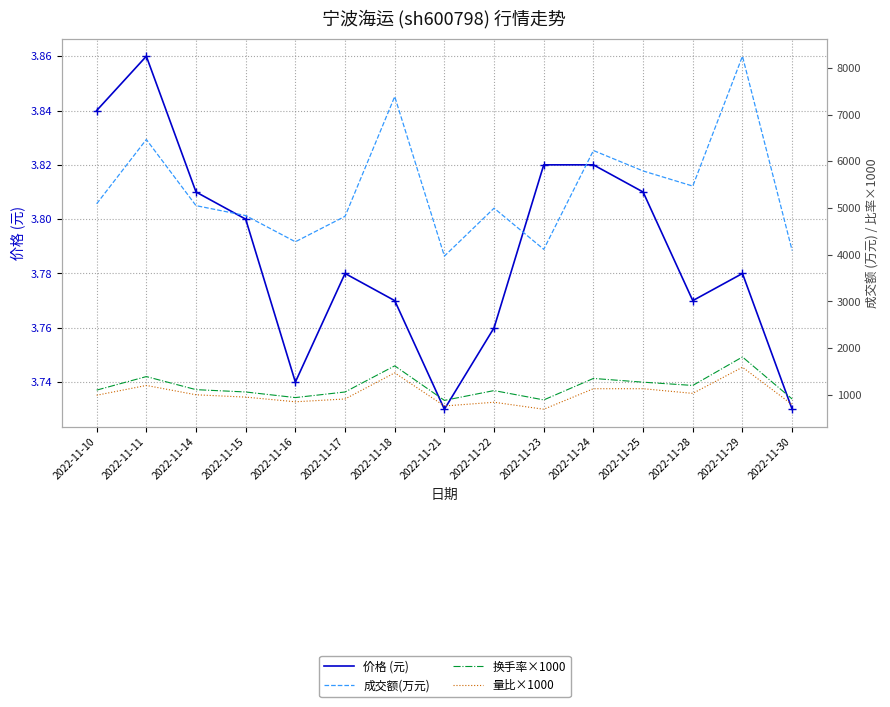

True or false: 成交额(万元) and 量比×1000 cross at least once.

False